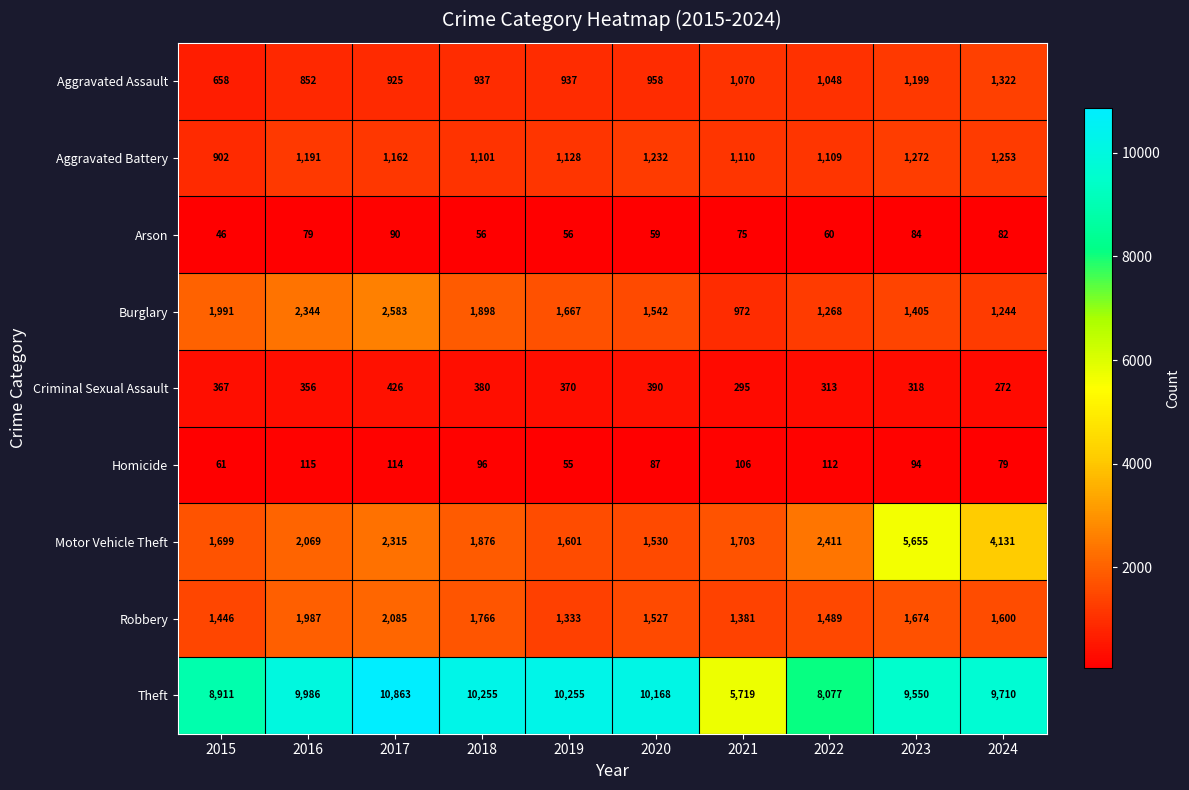

The value of Criminal Sexual Assault at 2024 is 103. True or false?

False